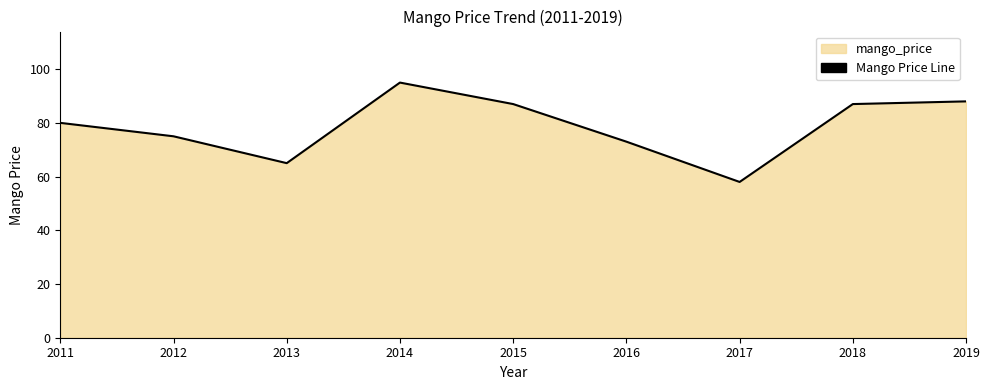

List the labels in order of value, smallest first.

2017, 2013, 2016, 2012, 2011, 2015, 2018, 2019, 2014